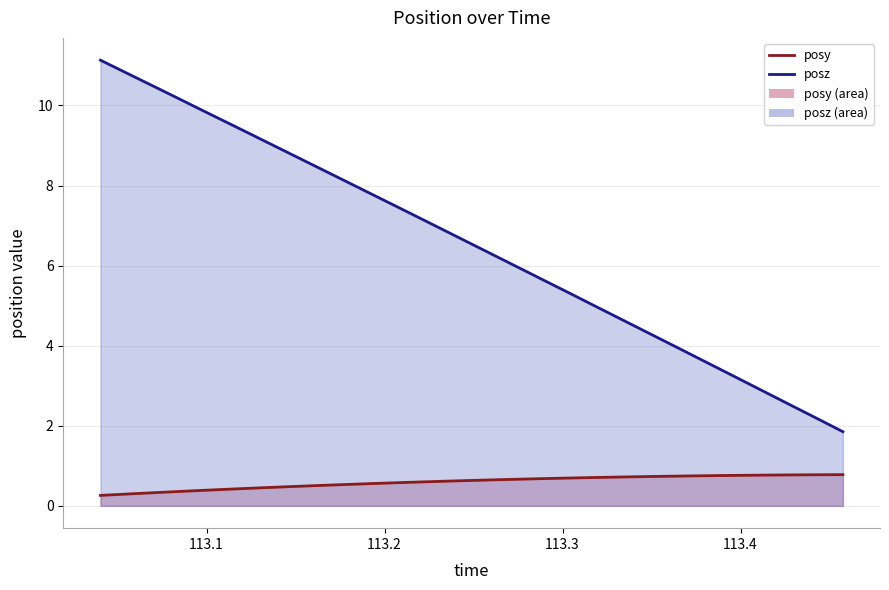

Reading right to left, transcribe all the data shown in this chart.

posy: 0.8	0.8	0.8	0.8	0.8	0.8	0.7	0.7	0.7	0.7	0.7	0.7	0.7	0.7	0.7	0.6	0.6	0.6	0.6	0.6	0.5	0.5	0.5	0.5	0.4	0.4	0.4	0.4	0.3	0.3	0.3
posz: 1.9	2.2	2.5	2.8	3.1	3.4	3.7	4.1	4.4	4.7	5.0	5.3	5.6	5.9	6.2	6.5	6.8	7.2	7.5	7.8	8.1	8.4	8.7	9.0	9.3	9.6	9.9	10.2	10.5	10.8	11.1